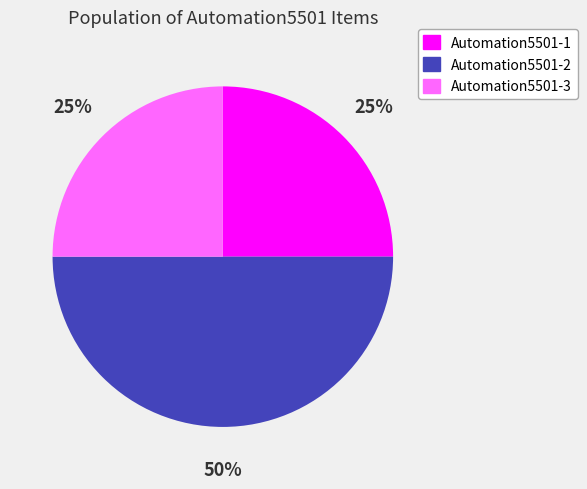

Between Automation5501-3 and Automation5501-2, which is larger?

Automation5501-2